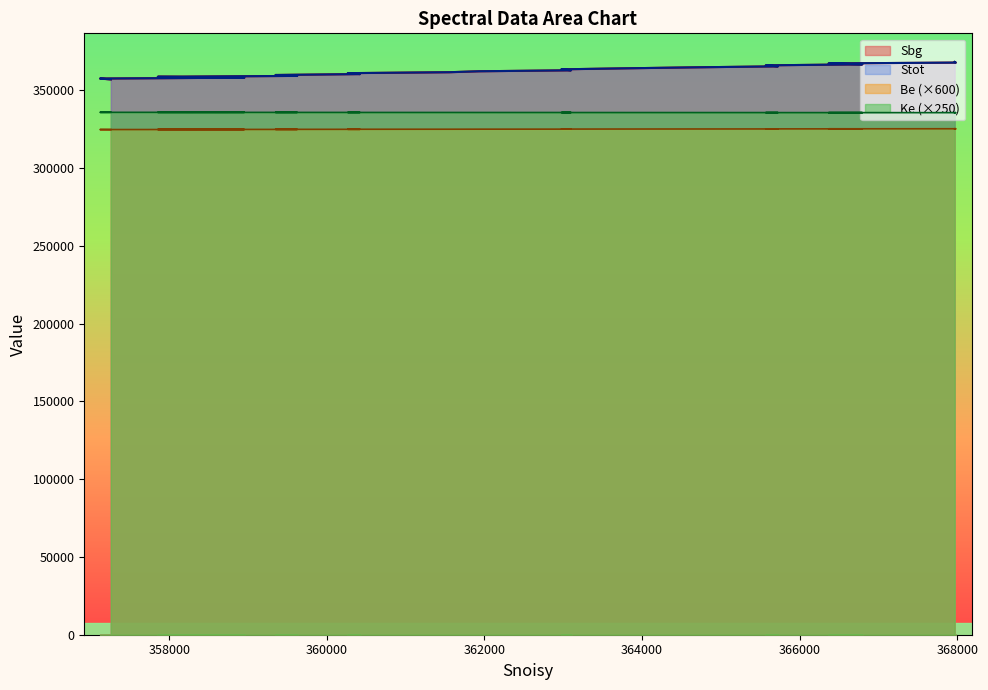

What is the difference between the maximum and second lowest values in the Be series?

540.0